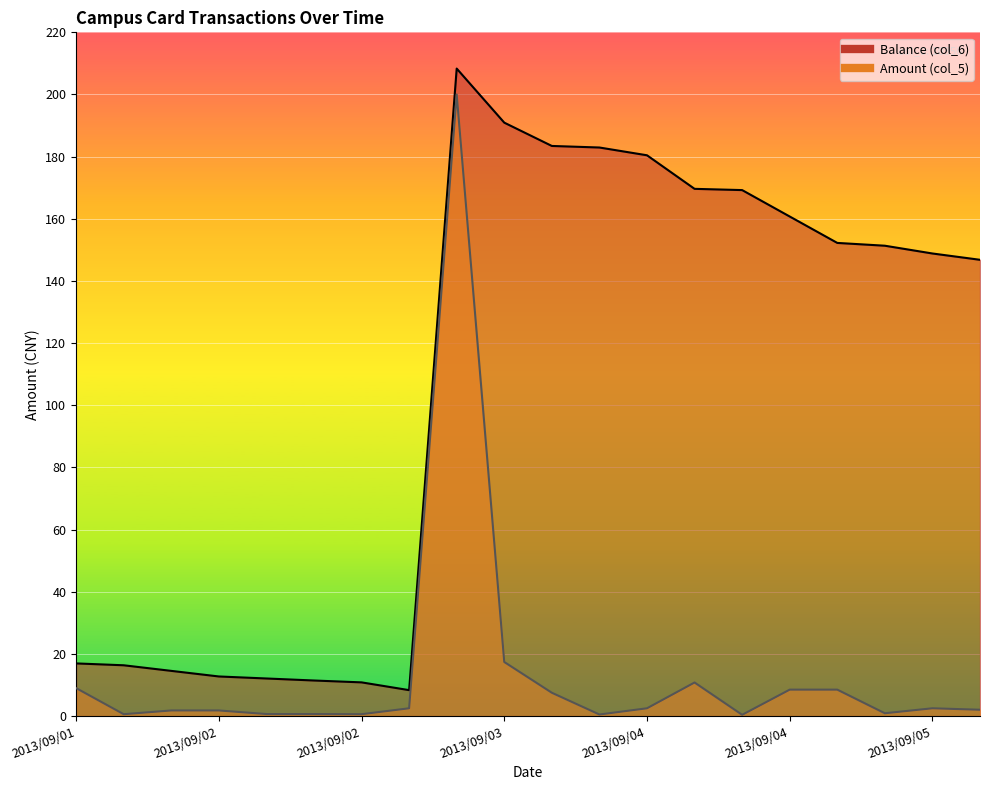

What value does the Amount (col_5) series have at 2013/09/04?

0.9